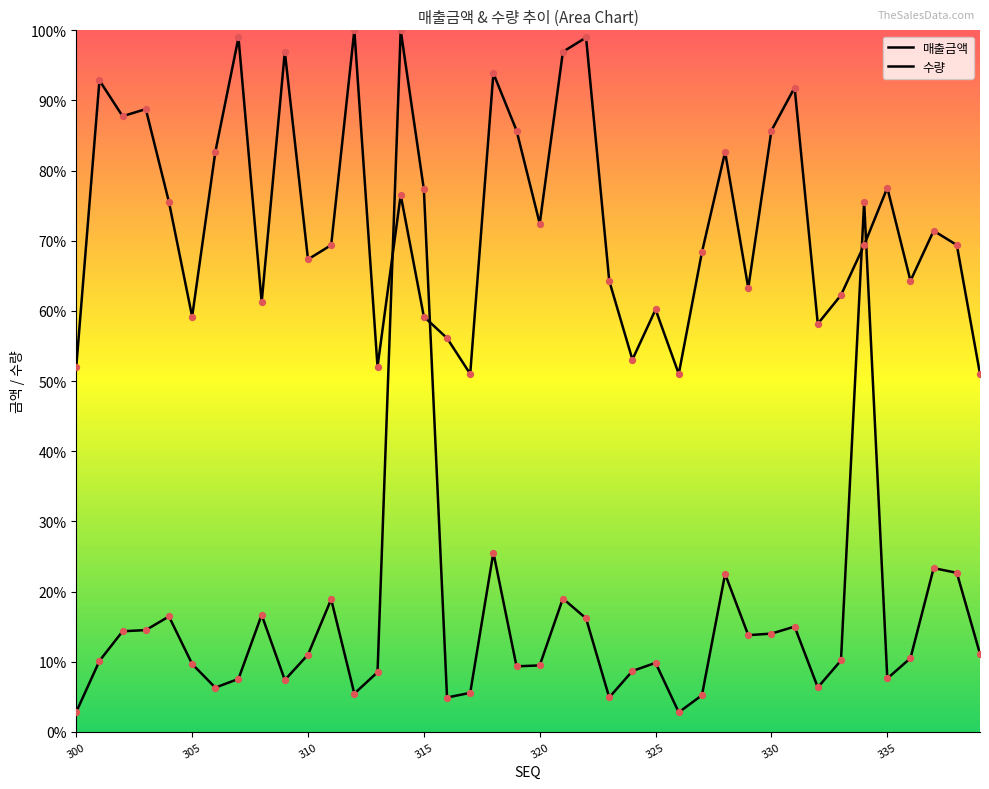

At which category is the sum across all series the highest?

14